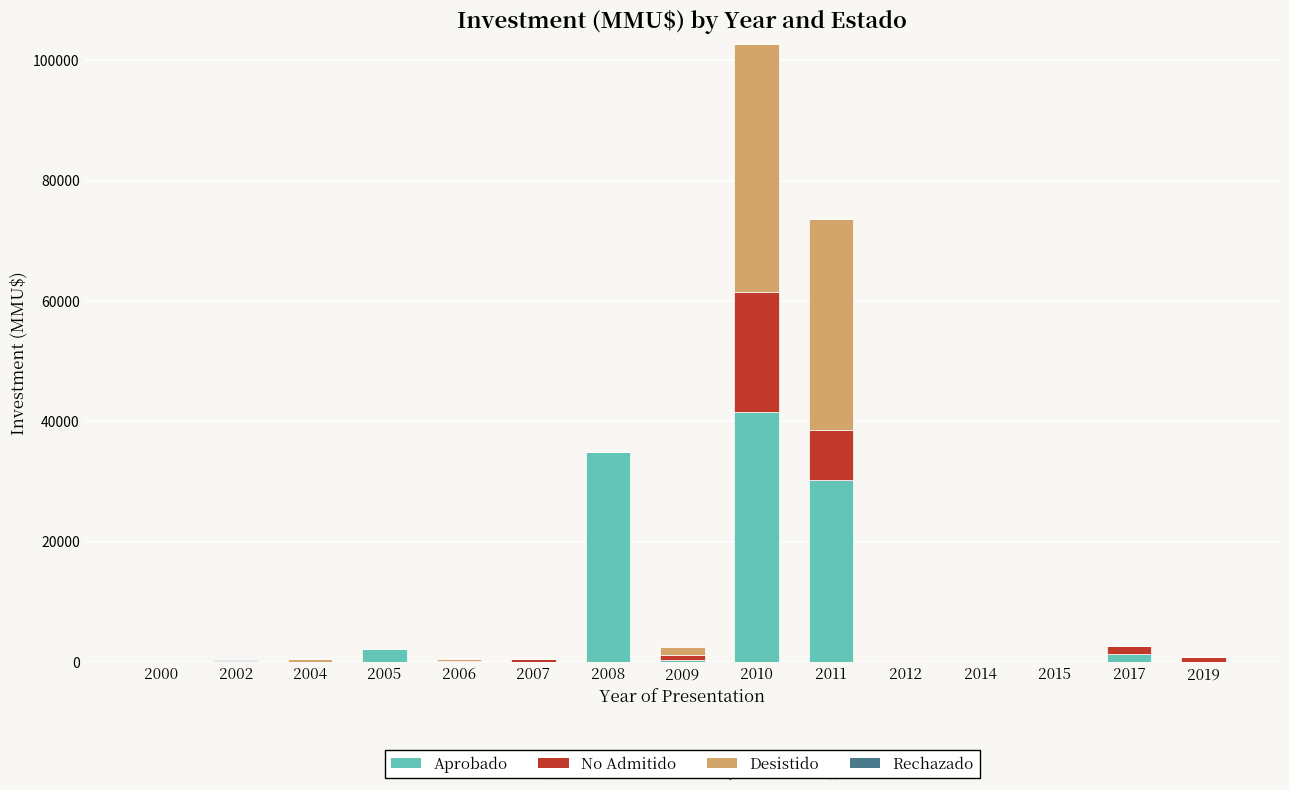

What is the maximum value for Aprobado?

41503